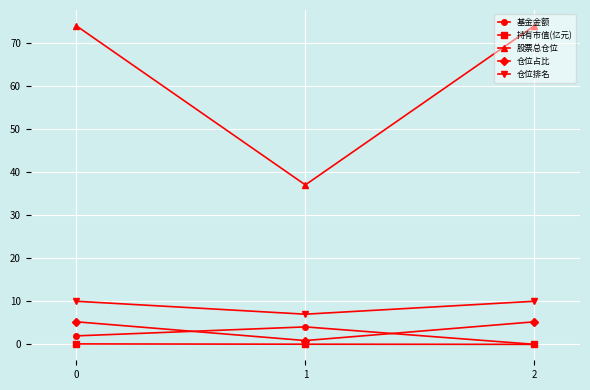

Is it true that 股票总仓位 equals 37.0 at 1?

True